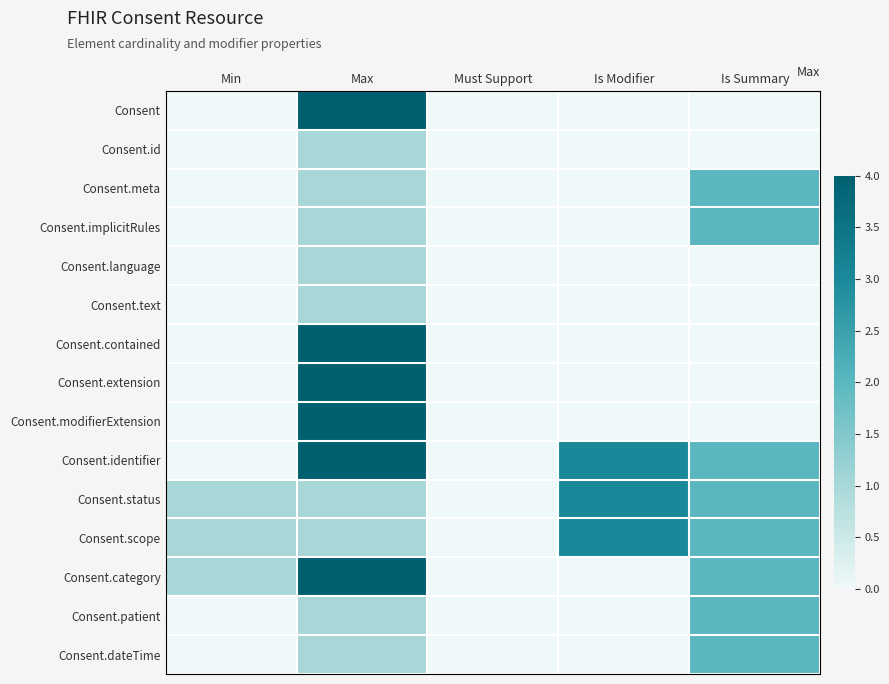

Between Is Summary and Is Modifier, which is larger?

Is Summary